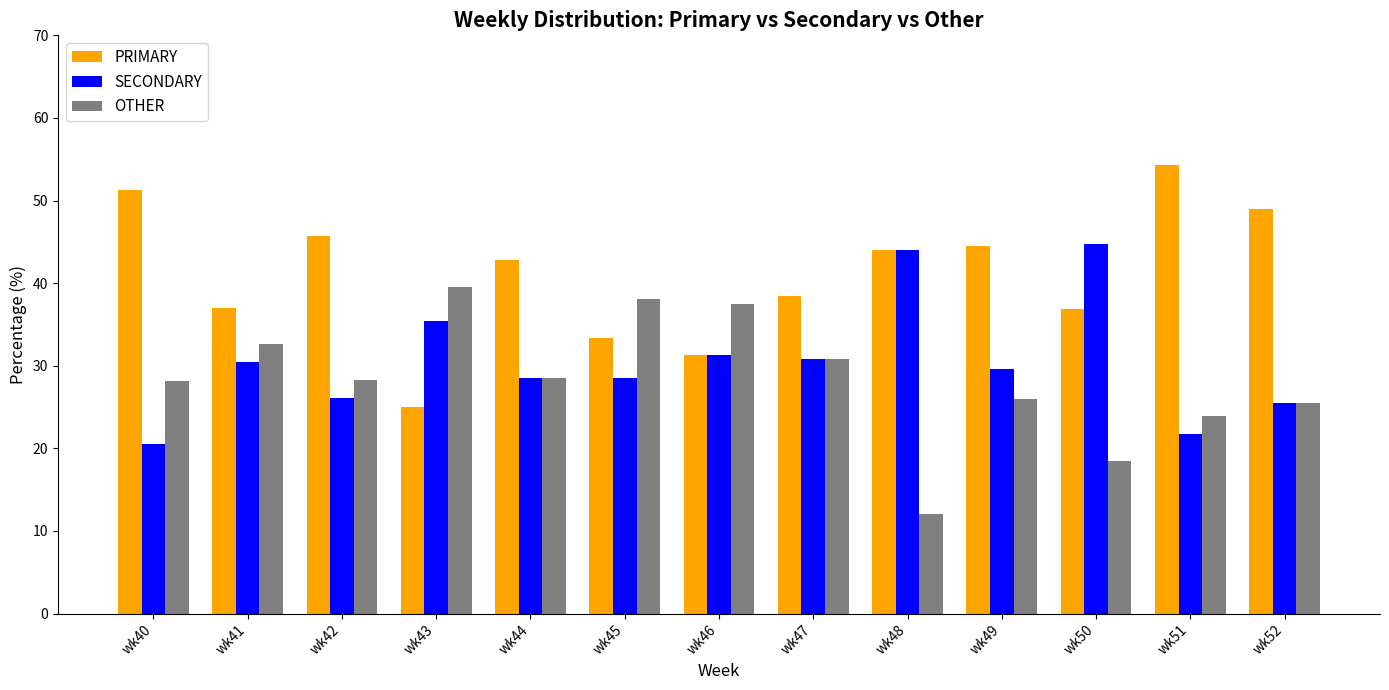

At which label does OTHER reach its minimum?

wk48